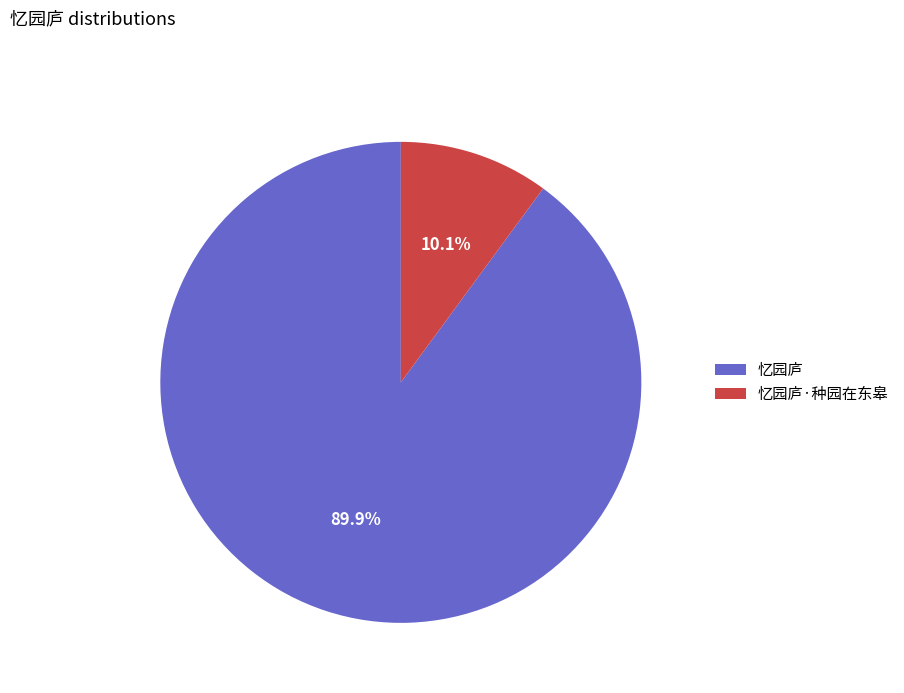

What is the largest slice in the pie chart?

忆园庐